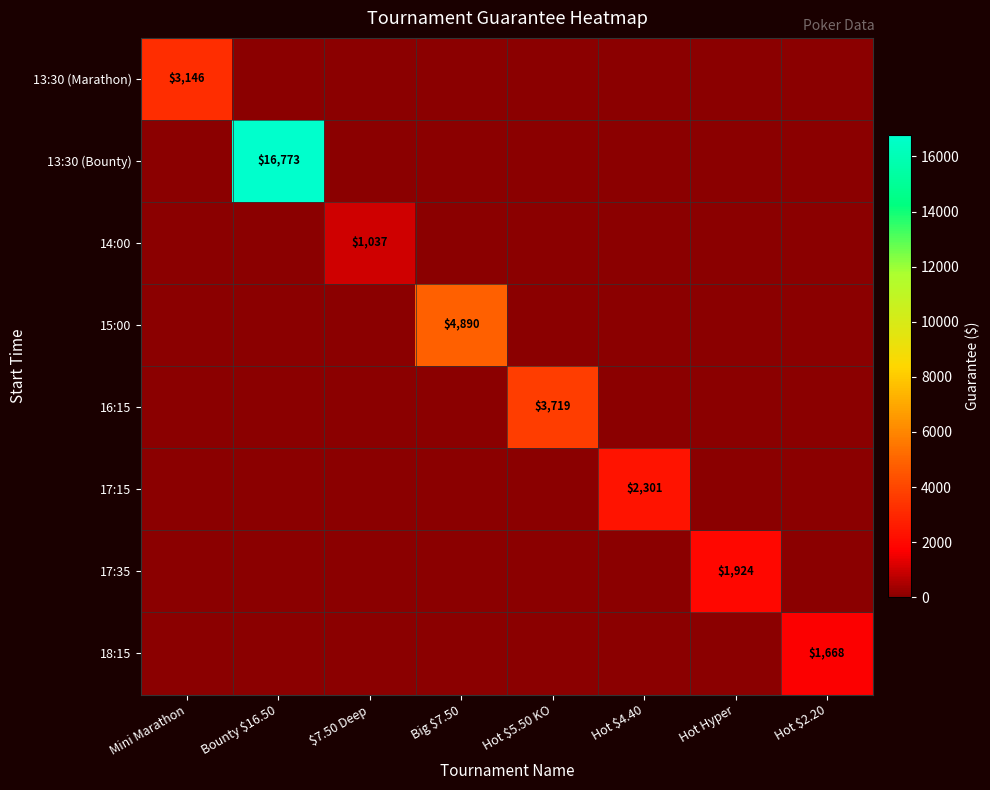

Which series changed the most between Hot $5.50 KO and Hot $4.40?

16:15